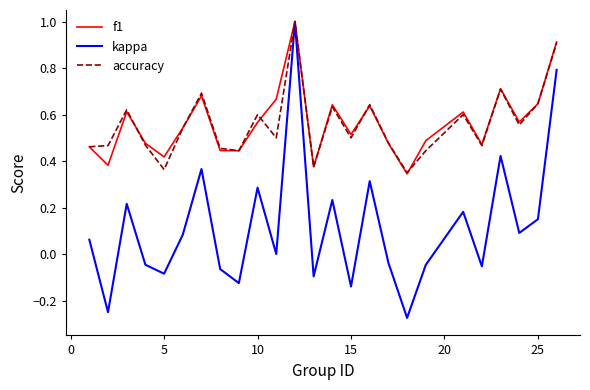

Which series has the largest range (max minus min)?

kappa